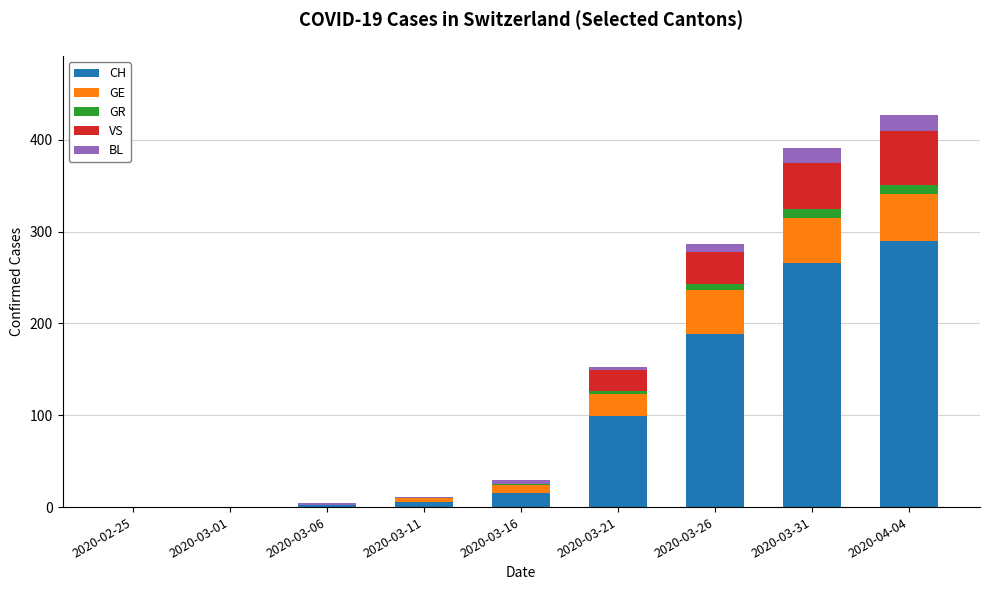

Are the bars grouped side by side (vs. stacked)?

No